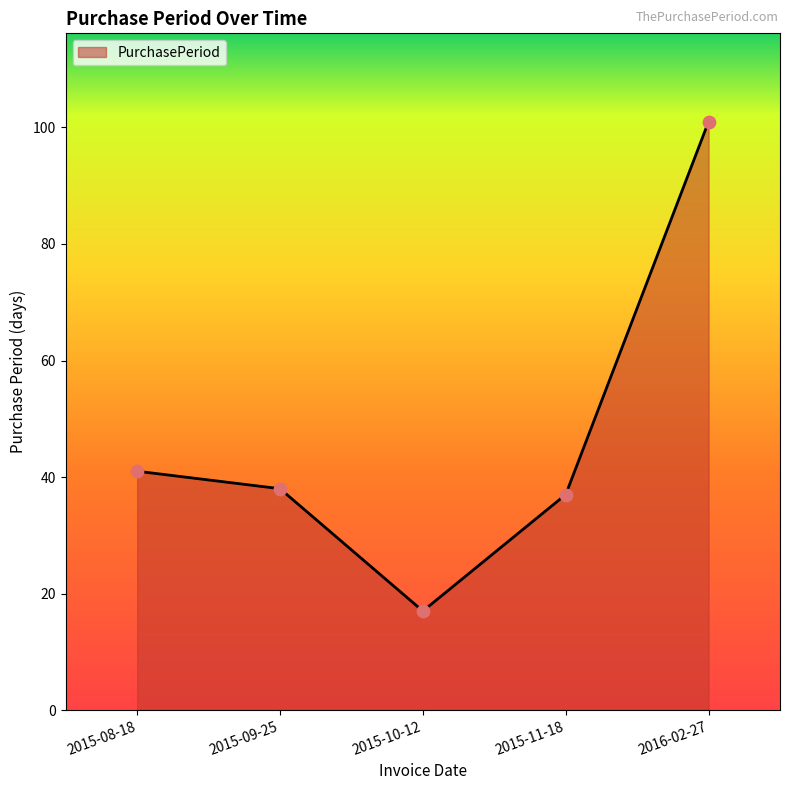

Which has a higher value, 2016-02-27 or 2015-08-18?

2016-02-27